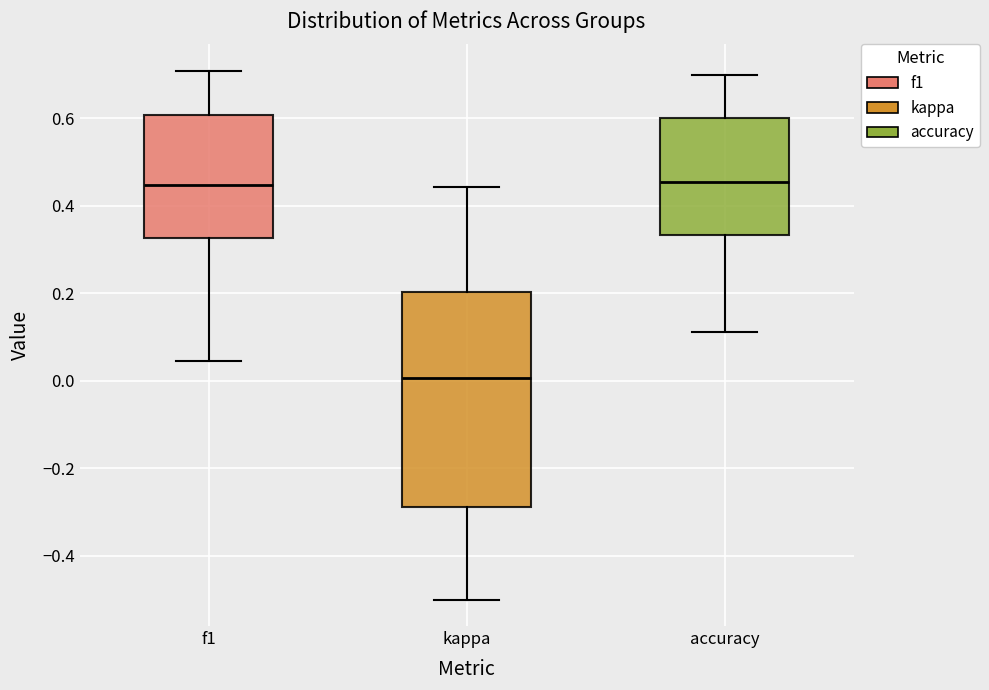

Which box's median line is the lowest?

kappa